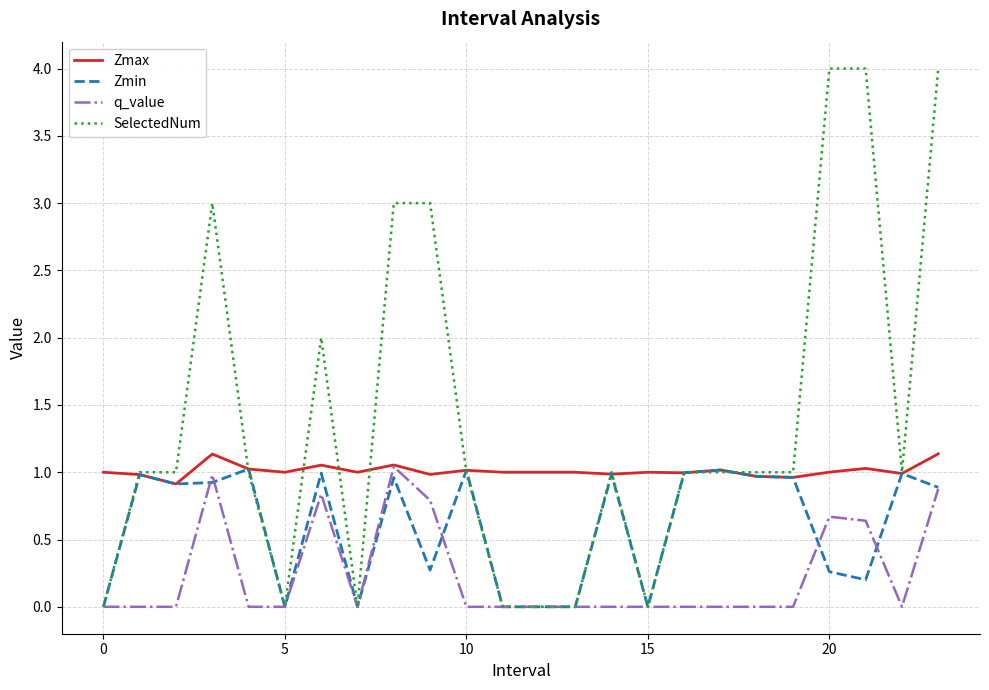

What is the difference between the maximum and minimum values in the q_value series?

1.0